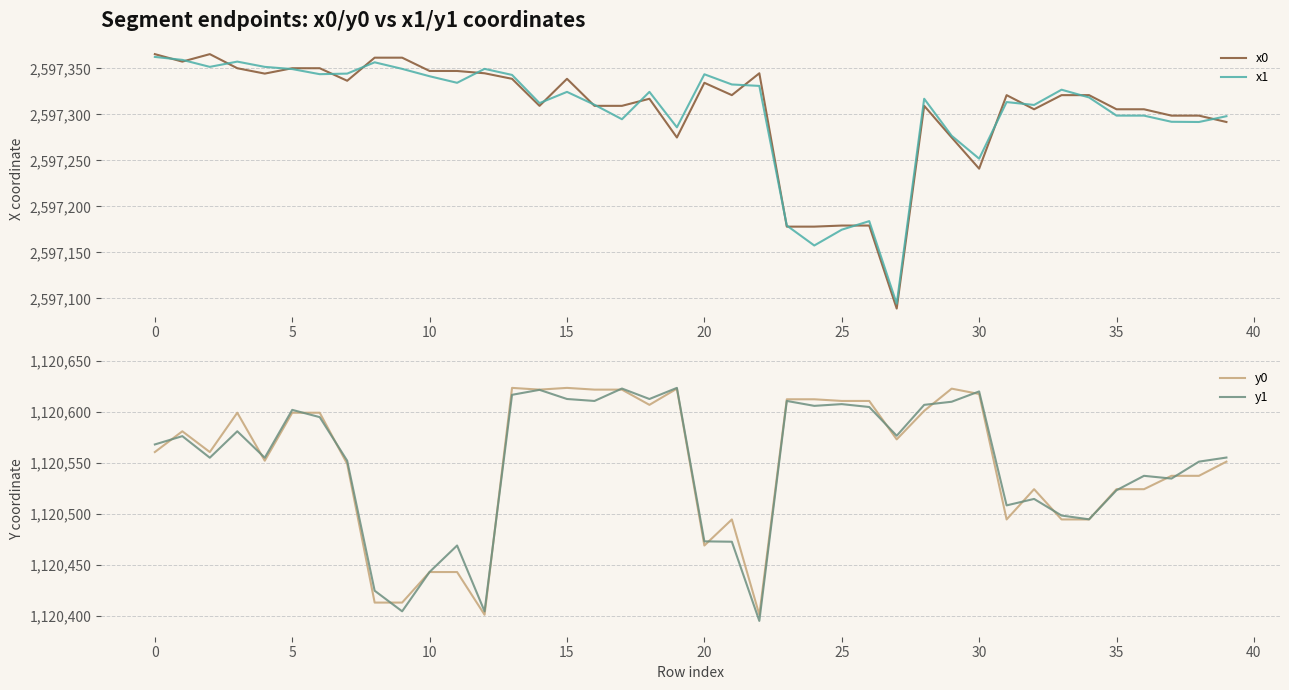

True or false: y0 and x1 intersect in this chart.

False